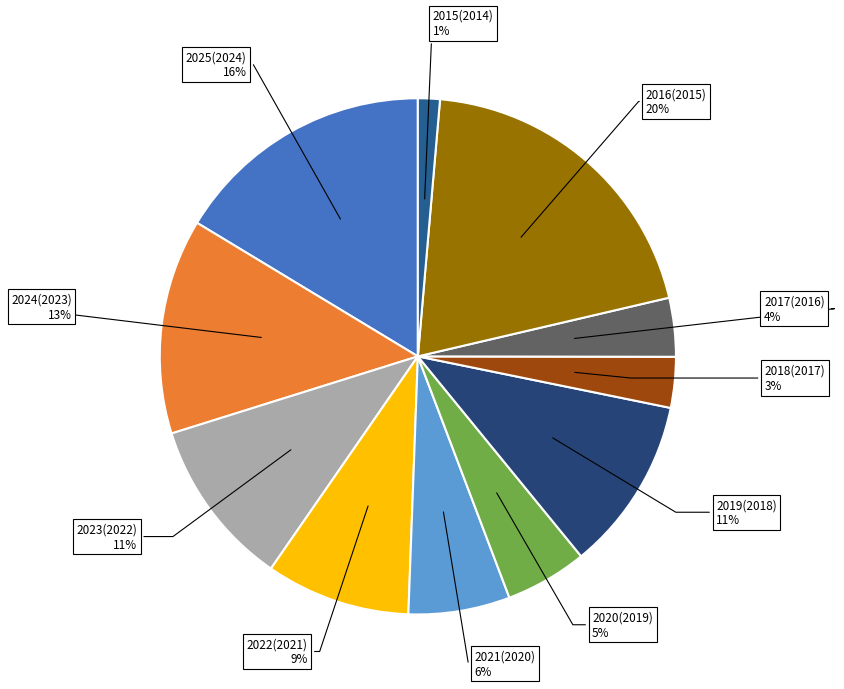

To the nearest percent, what is the average slice percentage?

9%